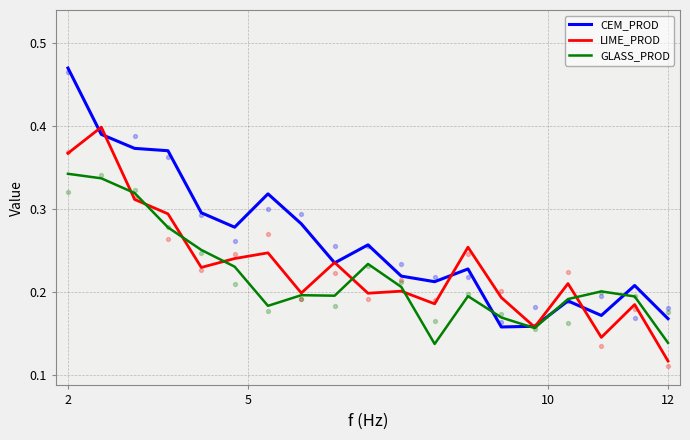

Which series reaches the minimum Y coordinate?

LIME_PROD